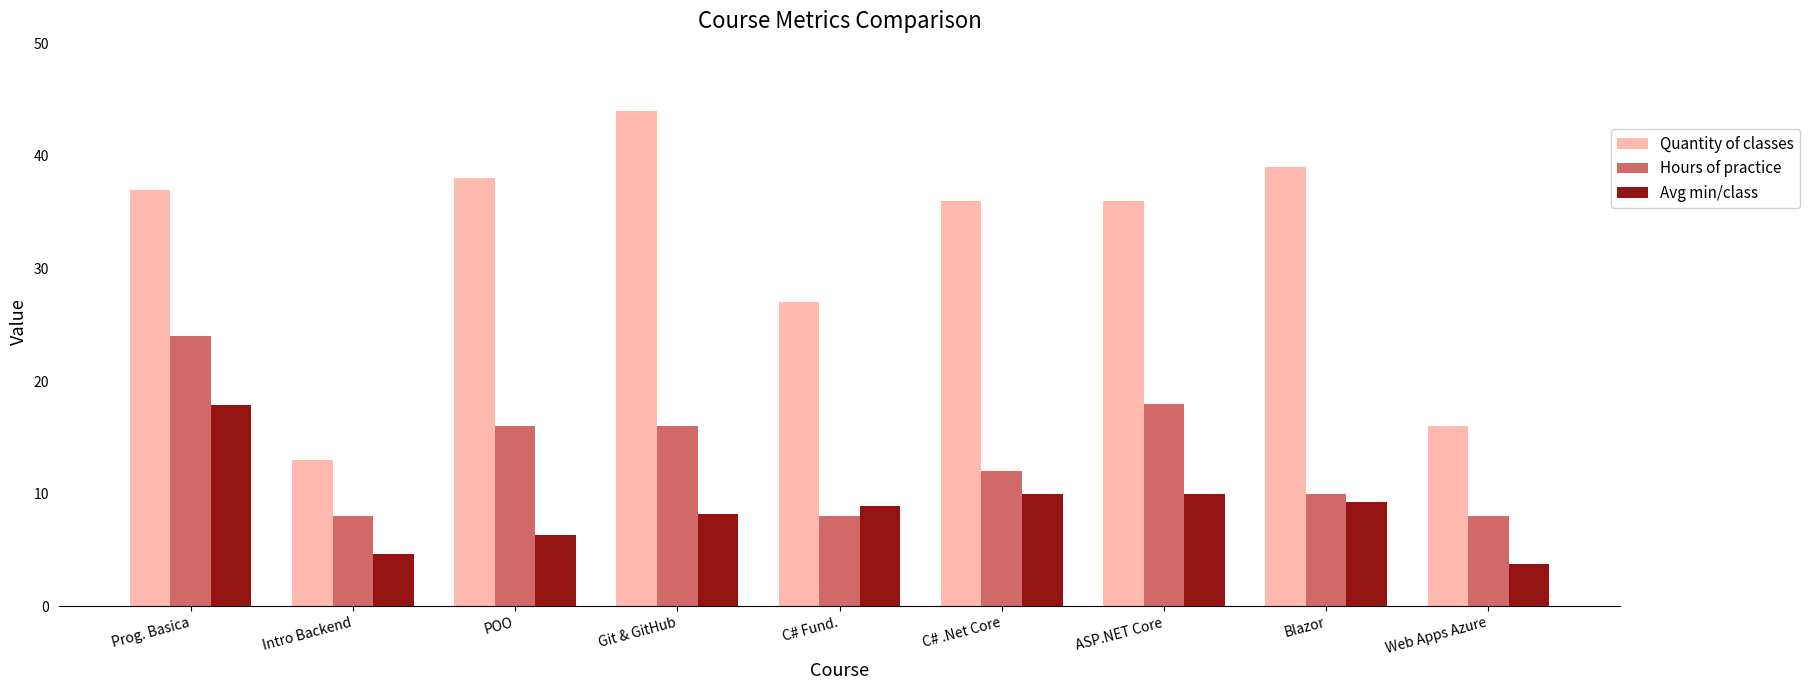

Reading left to right, extract all data points from this chart.

Quantity of classes: Prog. Basica=37.0	Intro Backend=13.0	POO=38.0	Git & GitHub=44.0	C# Fund.=27.0	C# .Net Core=36.0	ASP.NET Core=36.0	Blazor=39.0	Web Apps Azure=16.0
Hours of practice: Prog. Basica=24.0	Intro Backend=8.0	POO=16.0	Git & GitHub=16.0	C# Fund.=8.0	C# .Net Core=12.0	ASP.NET Core=18.0	Blazor=10.0	Web Apps Azure=8.0
Avg min/class: Prog. Basica=17.8	Intro Backend=4.6	POO=6.3	Git & GitHub=8.2	C# Fund.=8.9	C# .Net Core=10.0	ASP.NET Core=10.0	Blazor=9.2	Web Apps Azure=3.8